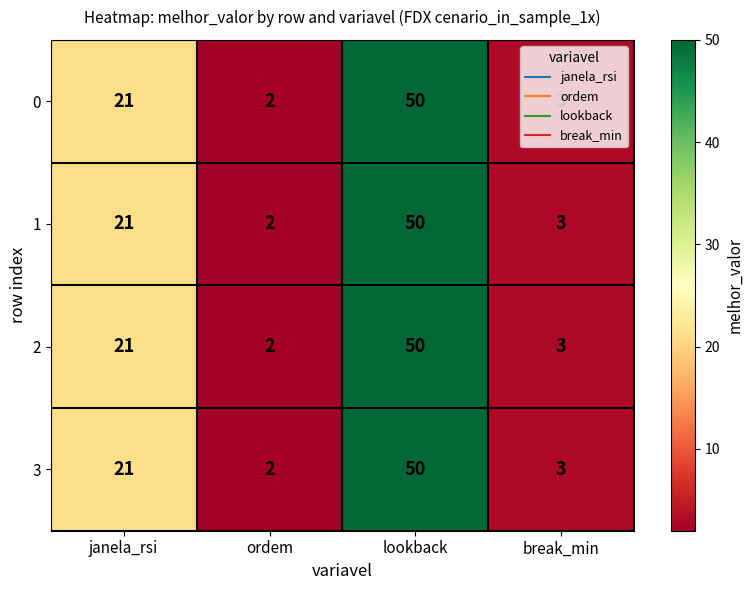

What is the highest value of the 3 series?

50